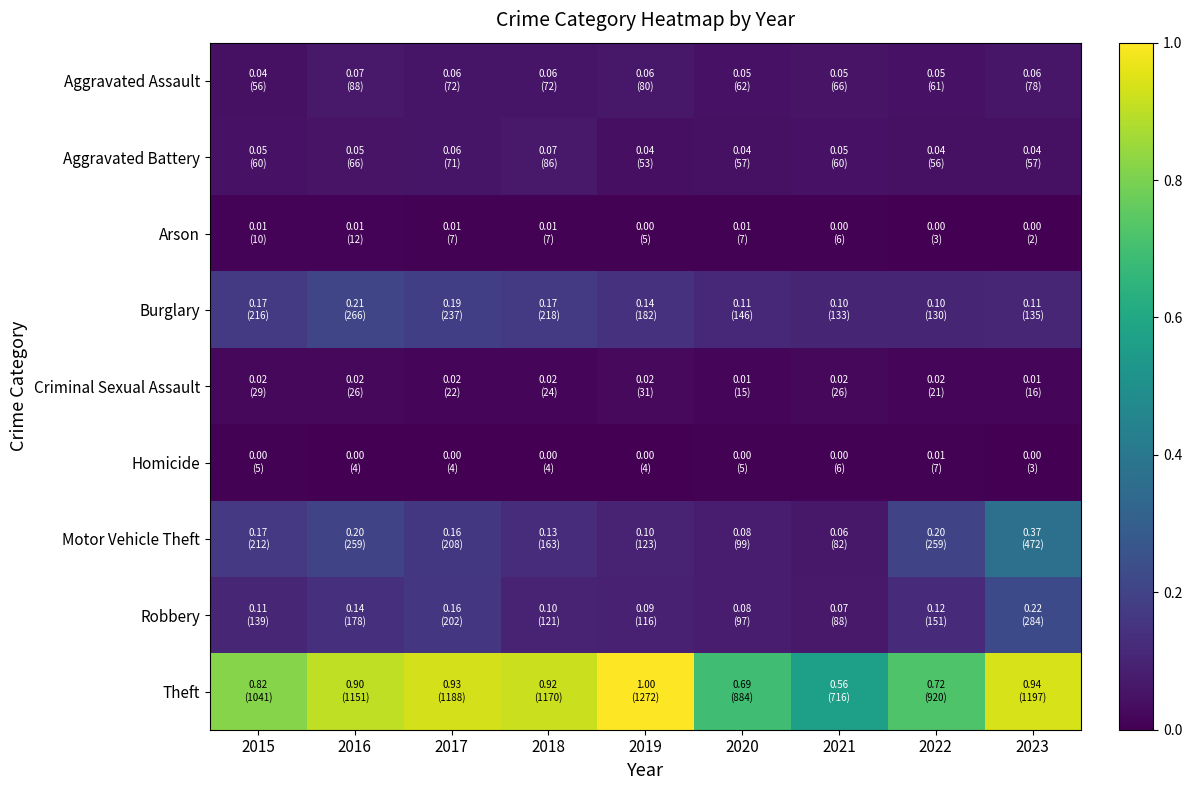

At which category is the sum across all series the highest?

2023